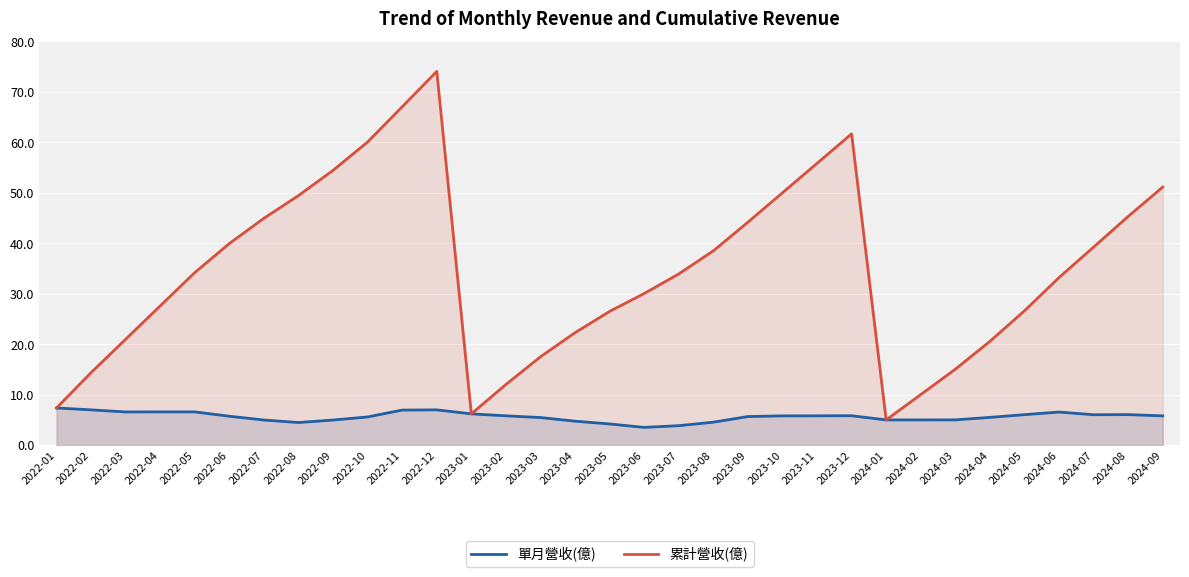

True or false: 累計營收(億) and 單月營收(億) cross at least once.

False